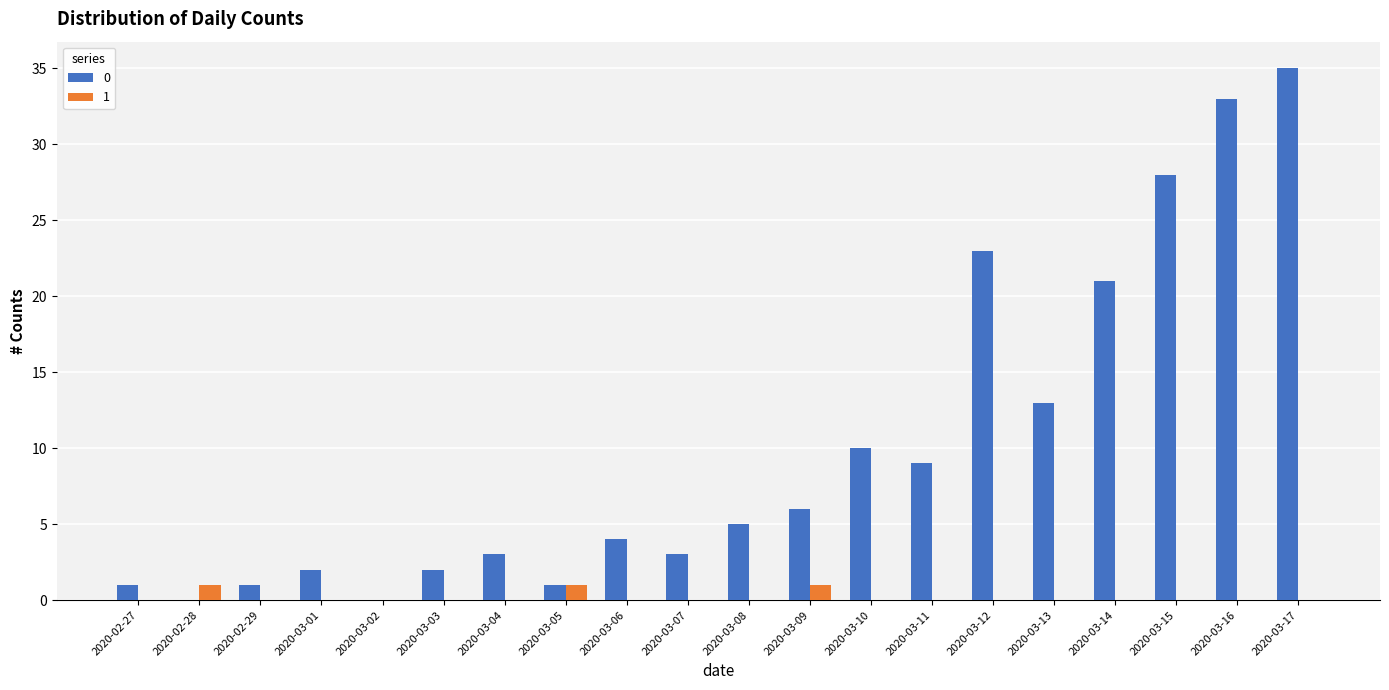

Does the chart contain stacked bars?

No